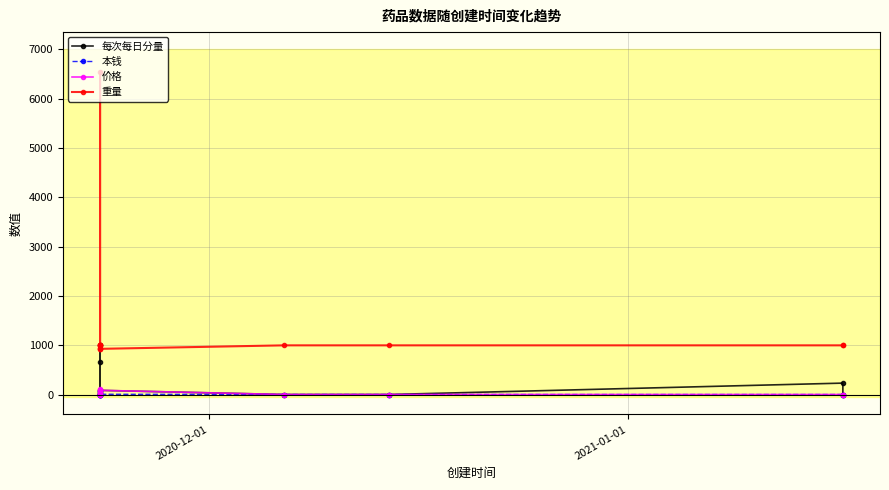

Which series has the largest total across all categories?

重量